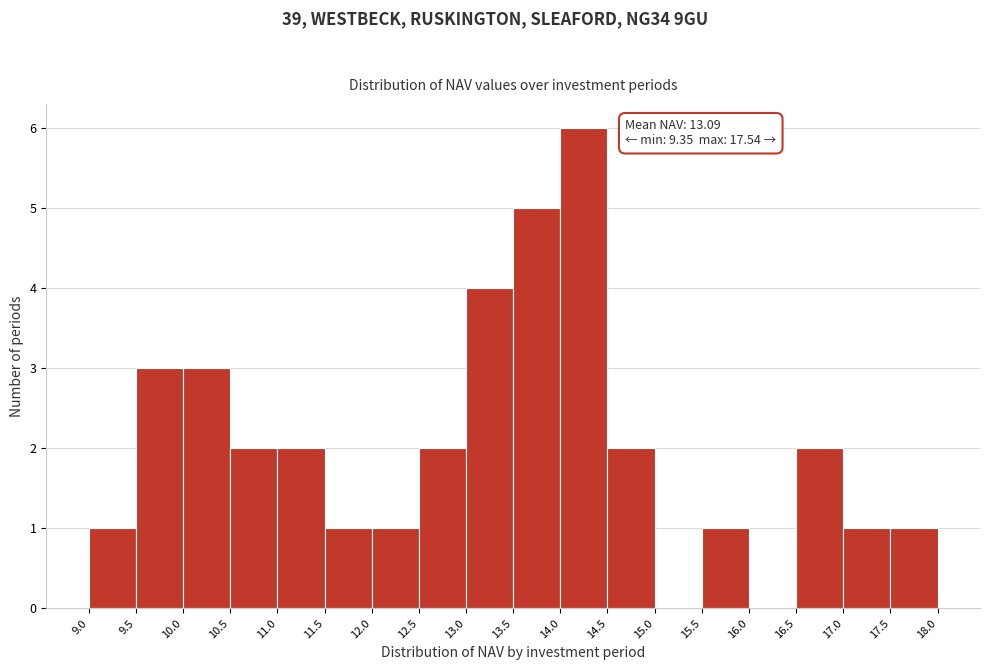

Which range on the x-axis has the tallest bar?

14.0 to 14.5